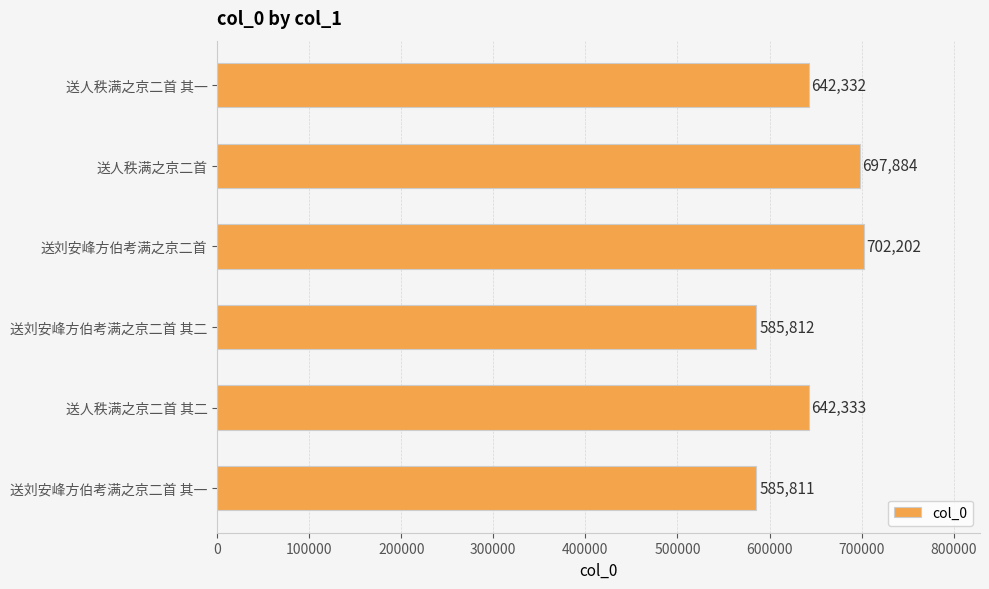

Reading top to bottom, what are all the values shown in this chart?

642332	697884	702202	585812	642333	585811